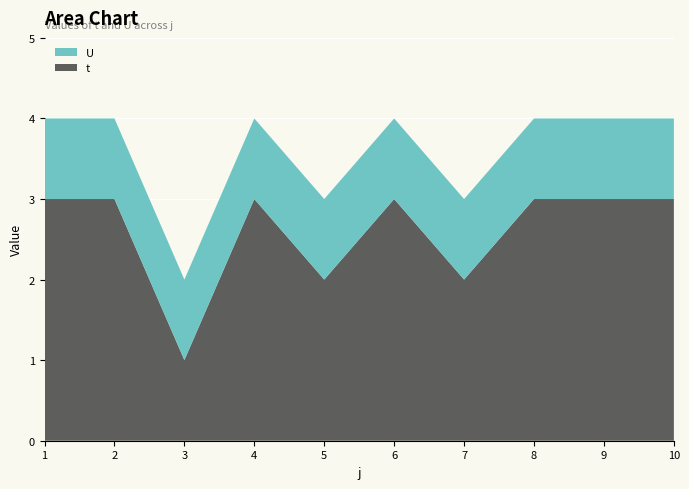

Reading left to right, list all the values displayed in this chart.

t: 1=3	2=3	3=1	4=3	5=2	6=3	7=2	8=3	9=3	10=3
U: 1=1	2=1	3=1	4=1	5=1	6=1	7=1	8=1	9=1	10=1